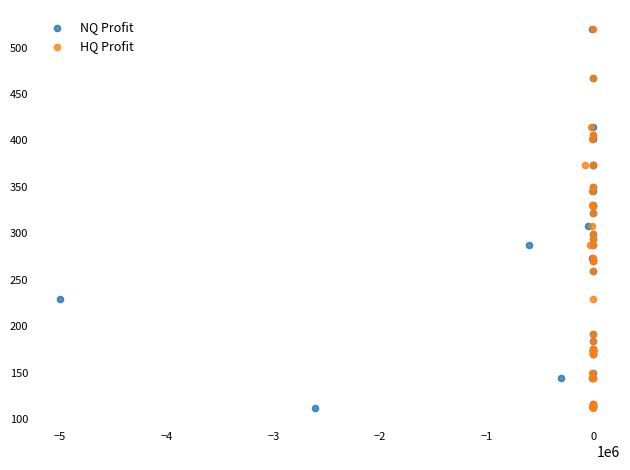

What are all the series names shown in the legend?

NQ Profit, HQ Profit